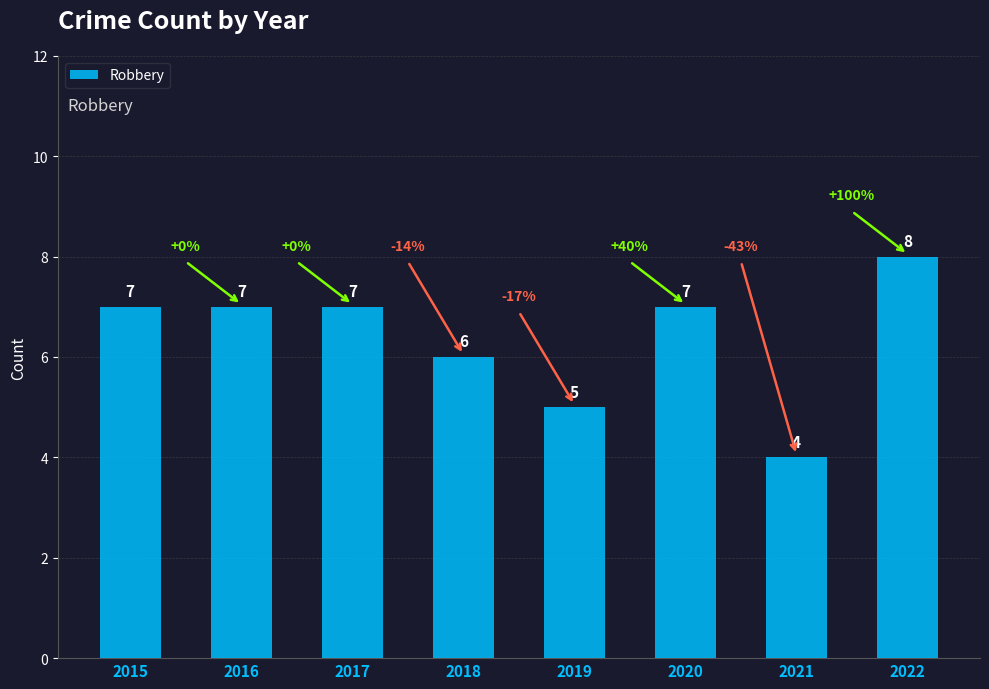

The value at 2019 is 8. True or false?

False